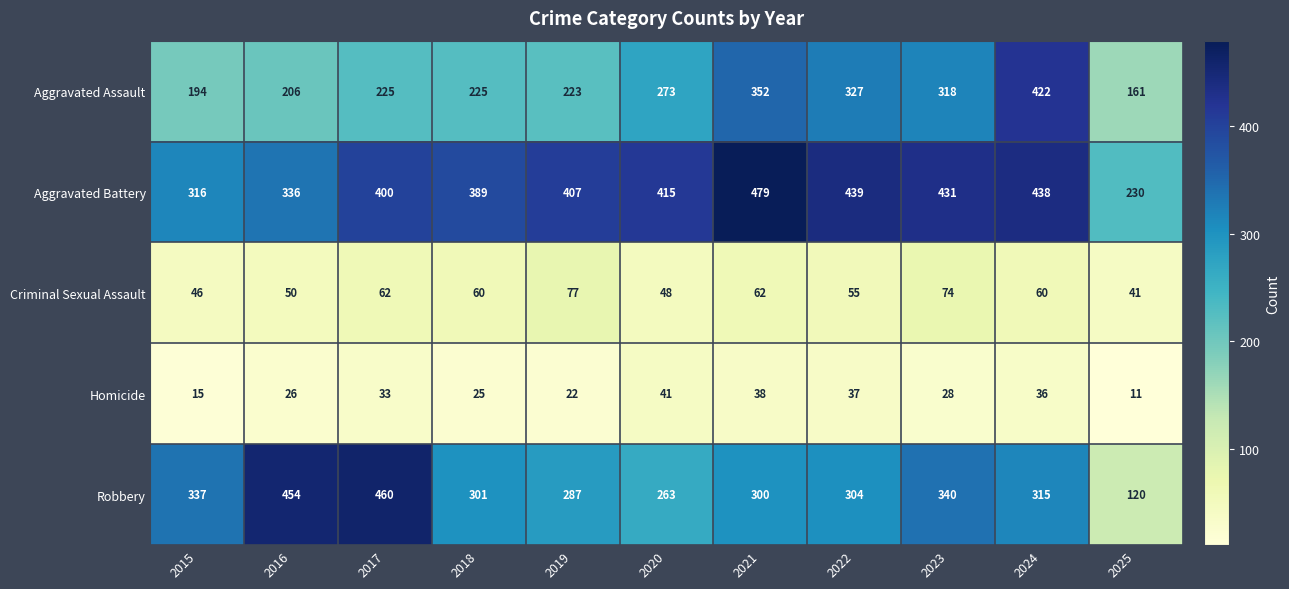

Which series has the largest range (max minus min)?

Robbery